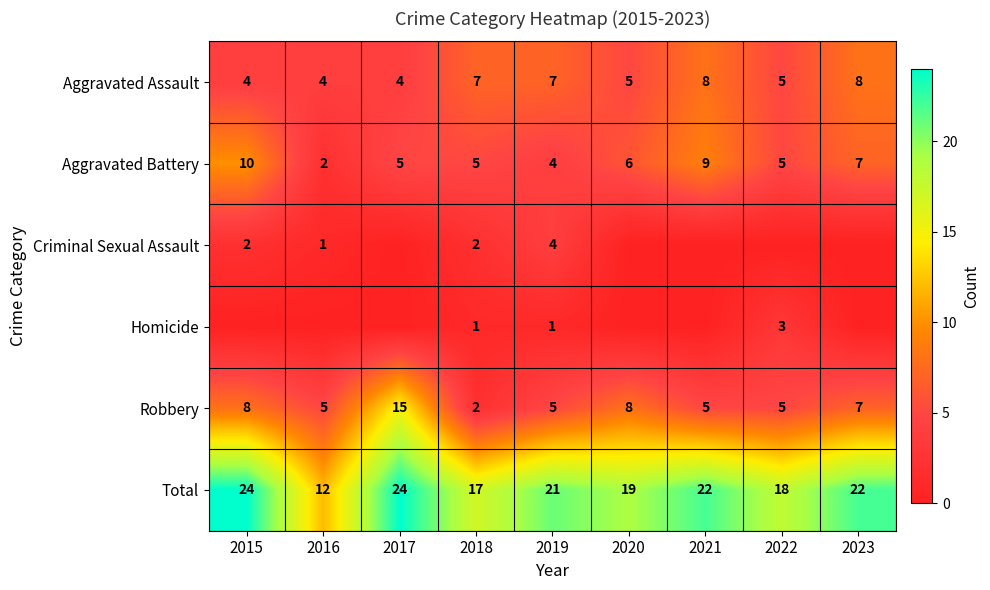

True or false: Aggravated Battery has a value of 3 at 2016.

False